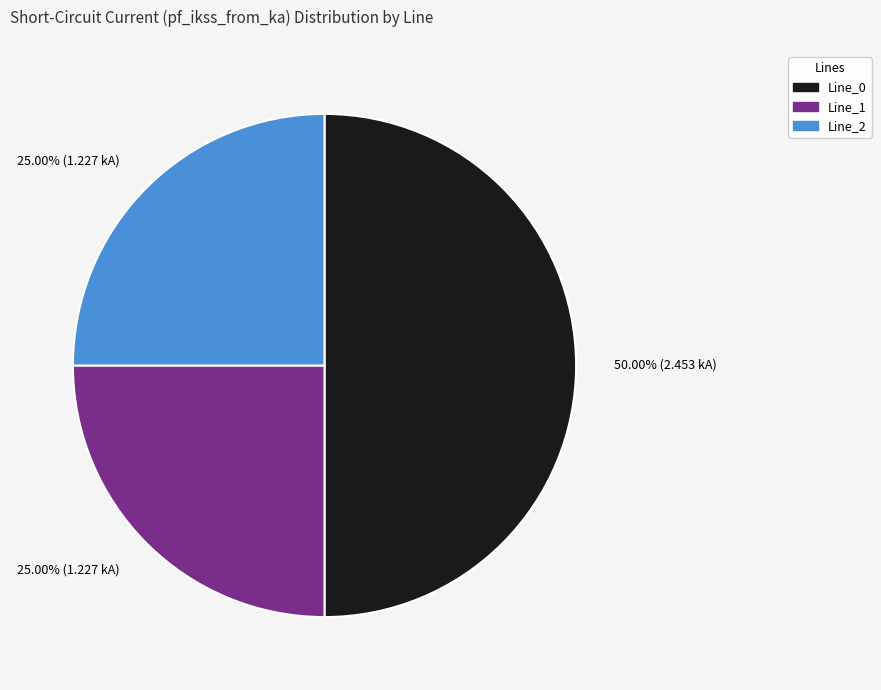

To the nearest percent, what is the average slice percentage?

33%